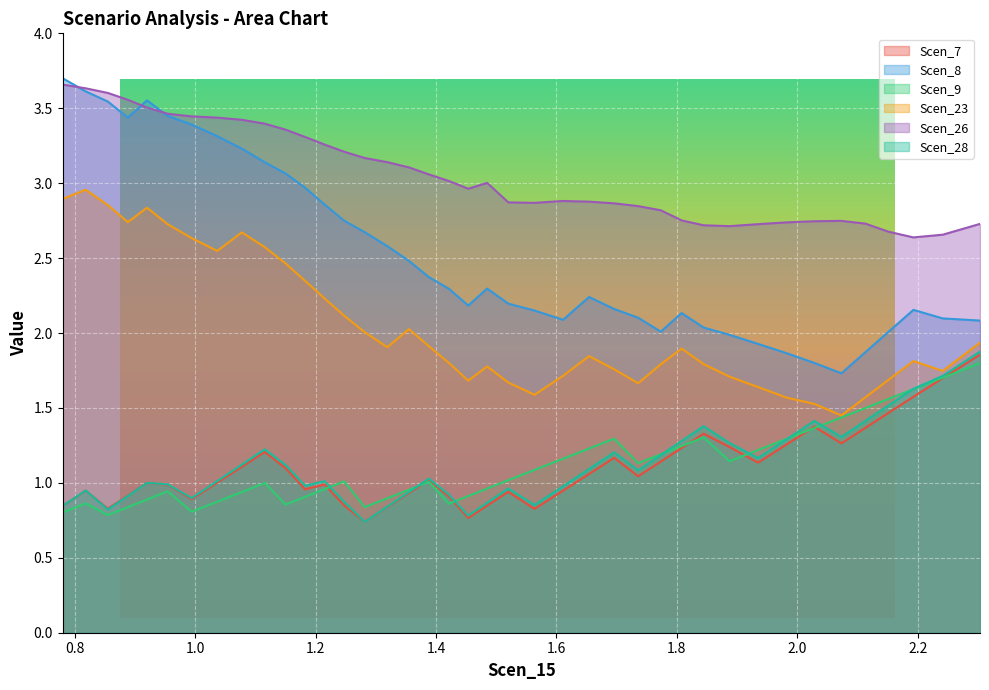

How many lines are shown in the chart?

6